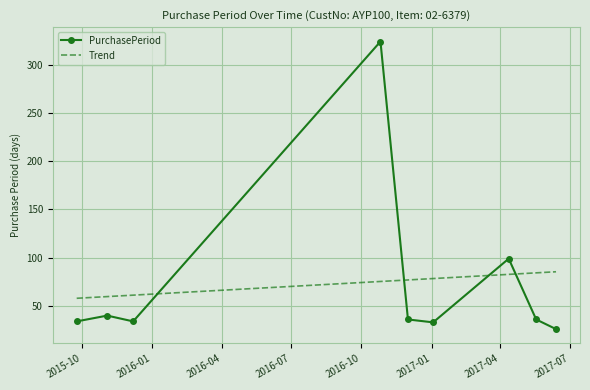

What is the difference between the maximum and minimum values?

298